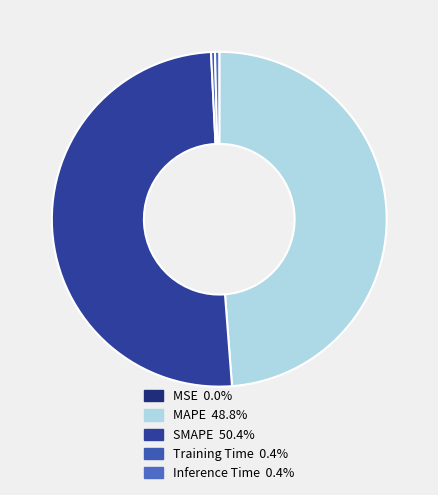

True or false: Inference Time accounts for 0% of the total.

True